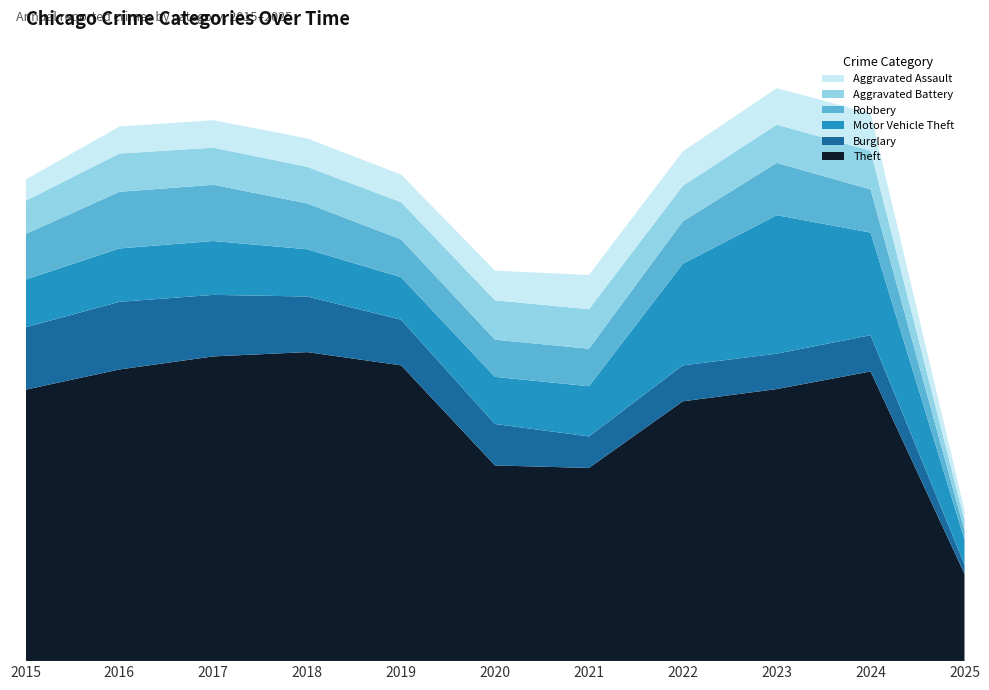

Reading right to left, list all the values displayed in this chart.

Theft: 2025=18449	2024=61210	2023=57480	2022=54896	2021=40819	2020=41347	2019=62498	2018=65289	2017=64386	2016=61623	2015=57352
Burglary: 2025=1961	2024=7651	2023=7484	2022=7594	2021=6662	2020=8758	2019=9638	2018=11747	2017=13001	2016=14289	2015=13184
Motor Vehicle Theft: 2025=5330	2024=21689	2023=29254	2022=21470	2021=10605	2020=9959	2019=8978	2018=9985	2017=11380	2016=11285	2015=10068
Robbery: 2025=1919	2024=9124	2023=11053	2022=8965	2021=7920	2020=7855	2019=7995	2018=9681	2017=11881	2016=11960	2015=9638
Aggravated Battery: 2025=2135	2024=8179	2023=8078	2022=7494	2021=8346	2020=8320	2019=7858	2018=7734	2017=7845	2016=8085	2015=7018
Aggravated Assault: 2025=2124	2024=7901	2023=7712	2022=7281	2021=7242	2020=6265	2019=5841	2018=6002	2017=5793	2016=5713	2015=4480